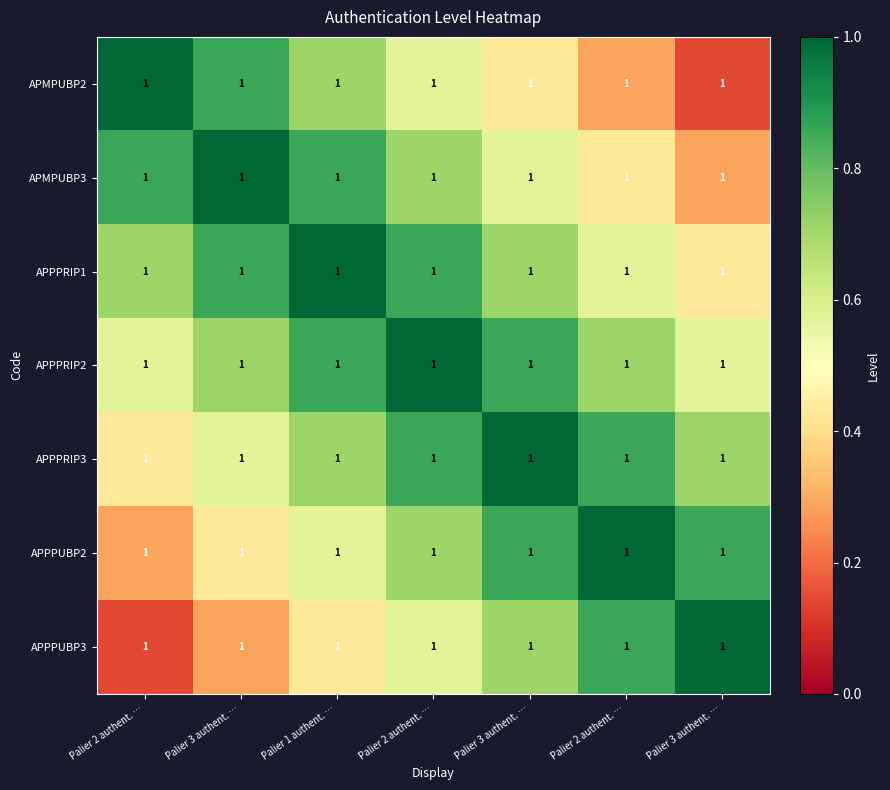

What is the difference between the maximum and second lowest values in the APPPUBP3 series?

0.7